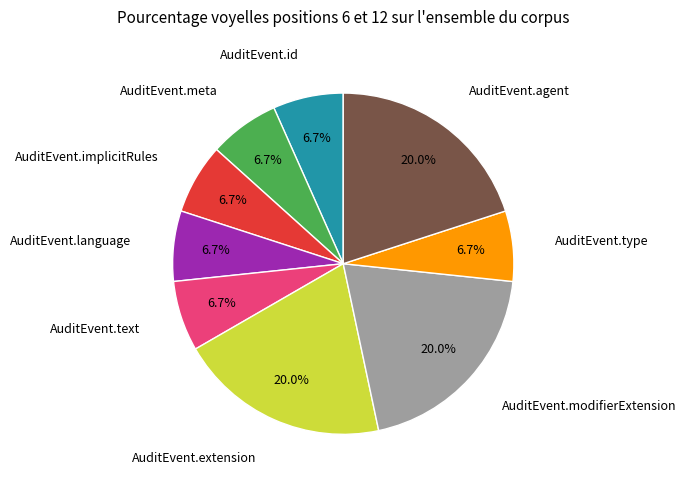

How many slices are in this pie chart?

9